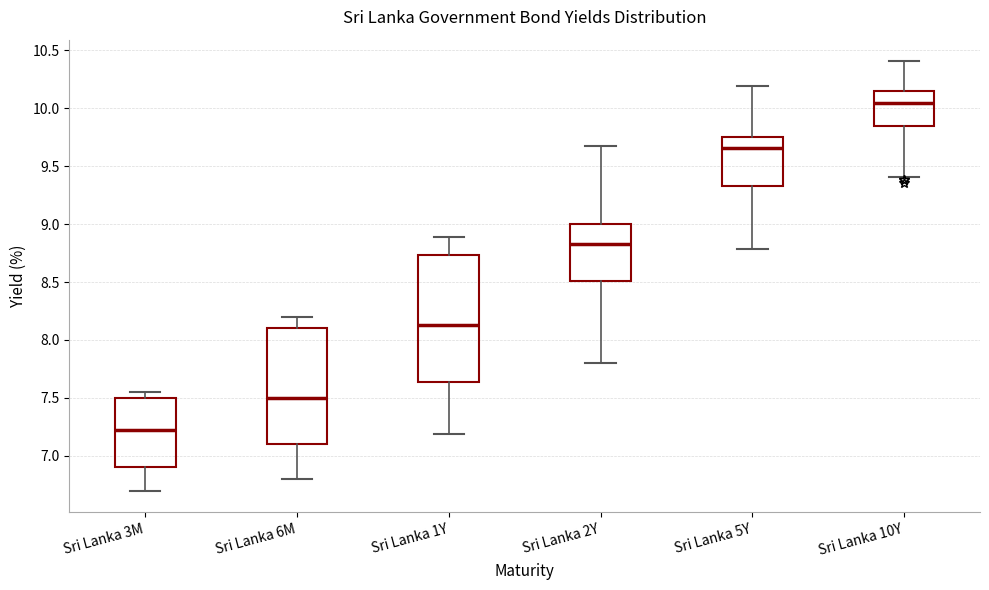

Which box is the tallest, from its lower edge to its upper edge?

Sri Lanka 1Y